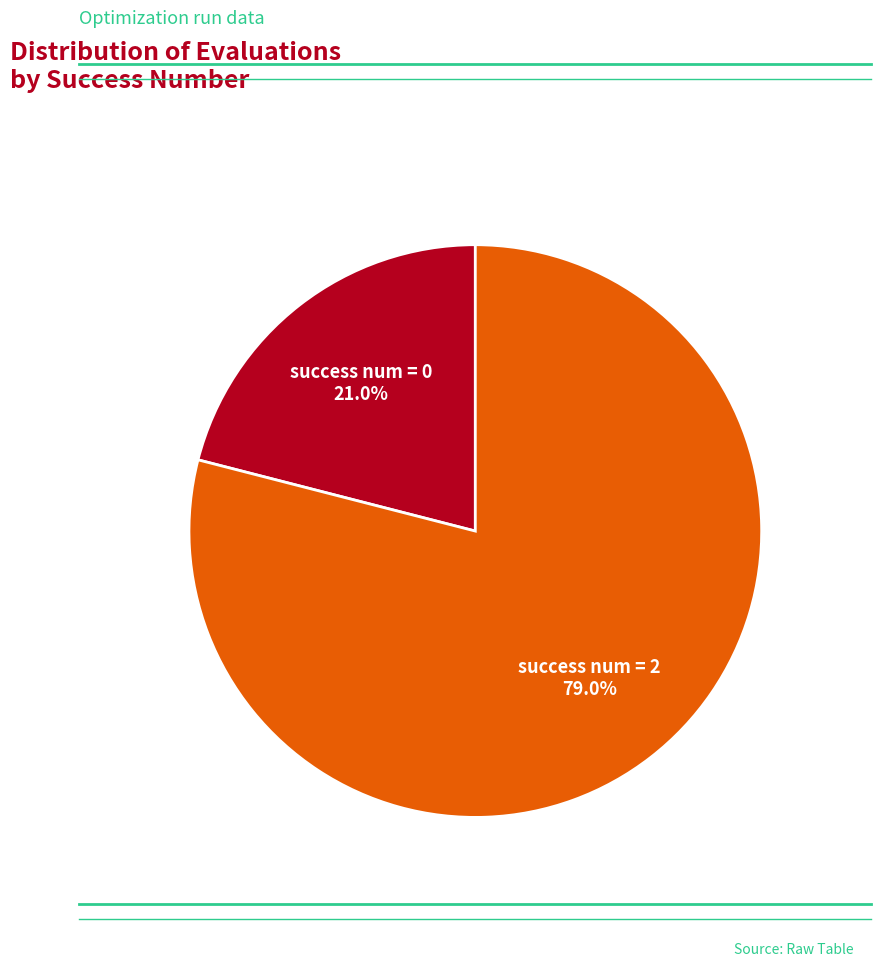

What is the majority slice?

success num = 2